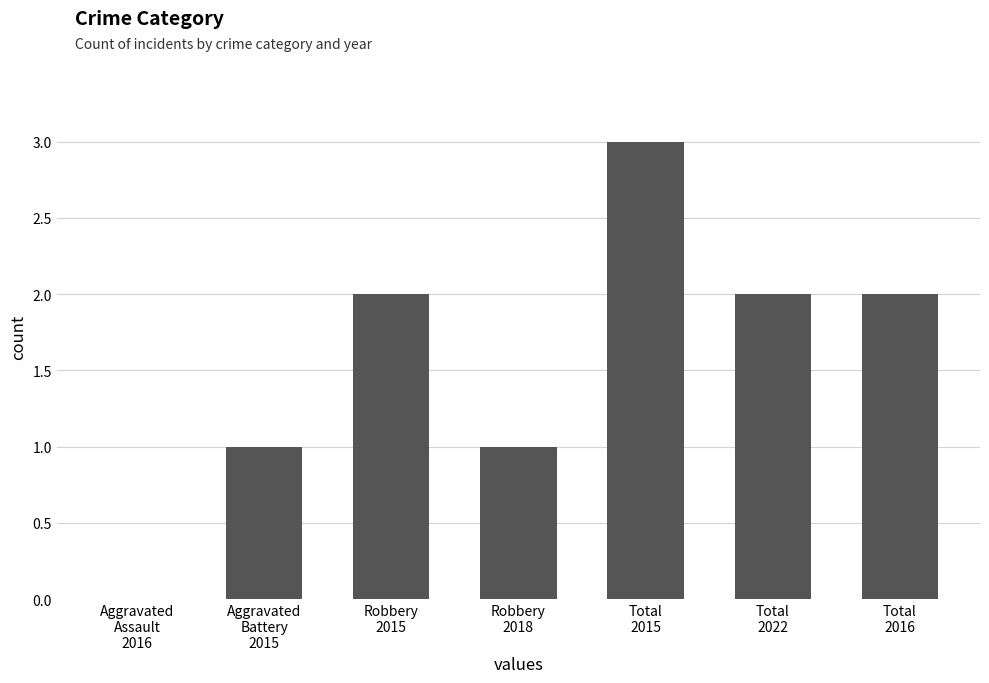

What is the sum of all values?

11